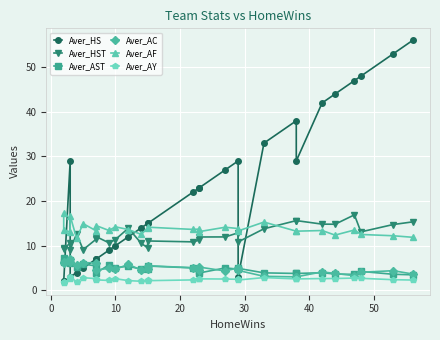

True or false: Aver_HS has a value of 11.7 at 15.

False